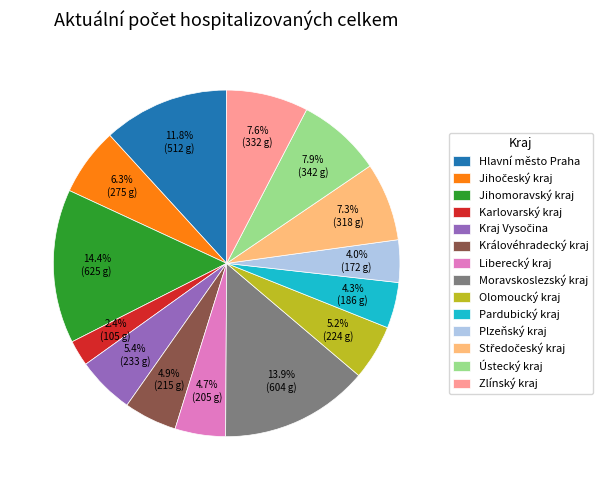

Combined, do Pardubický kraj and Ústecký kraj account for over 50%?

No